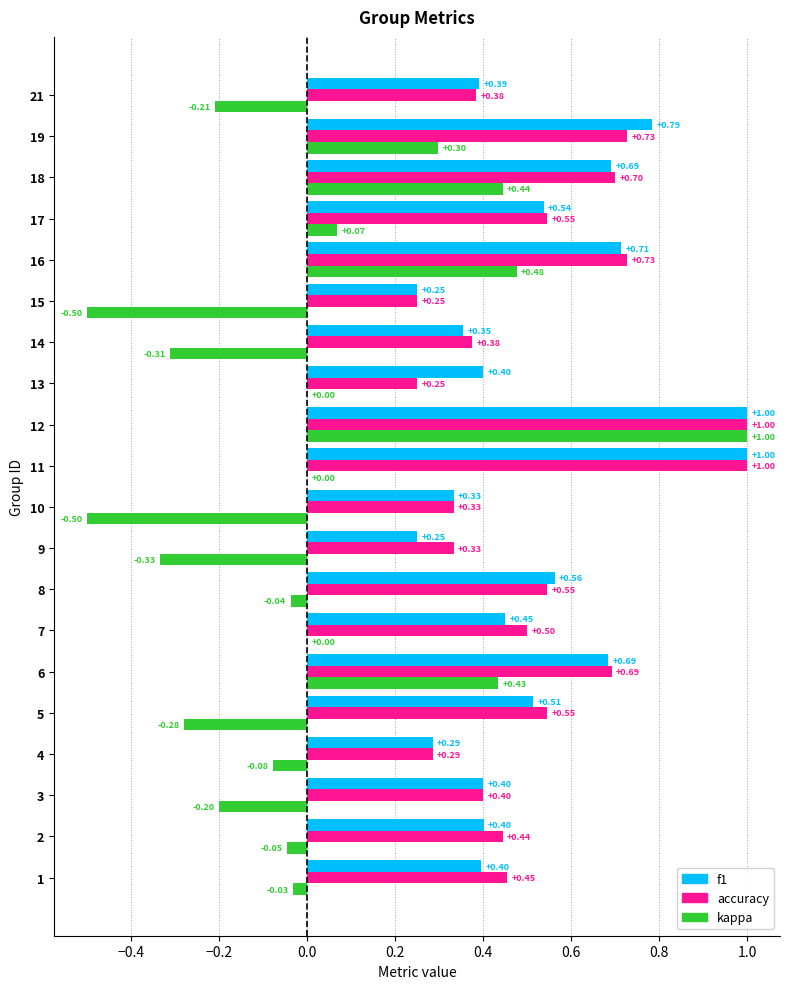

What is the sum of the kappa values at 13 and 19?

0.3